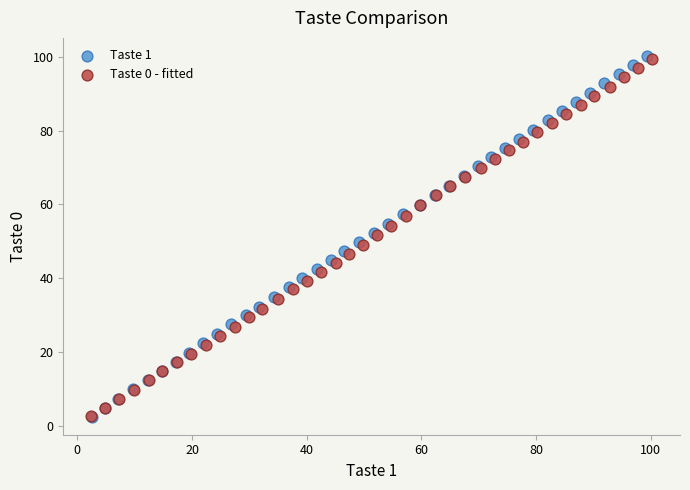

Which series has the largest Y range (max minus min)?

Taste 1